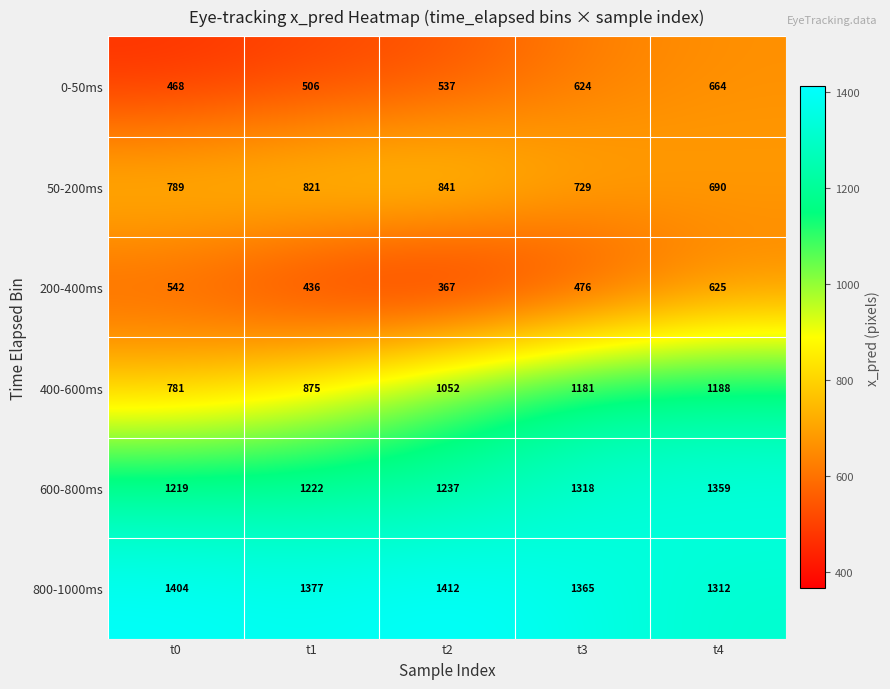

True or false: 0-50ms has a value of 664 at t4.

True